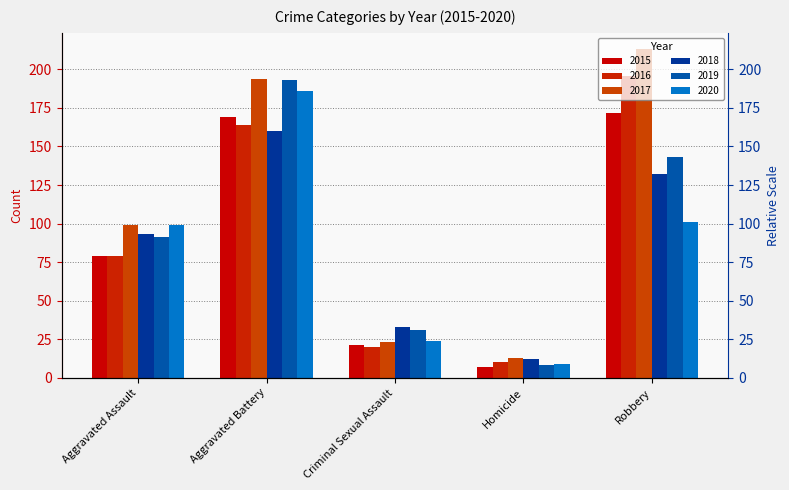

What is the label of the 3rd bar from the left?

Criminal Sexual Assault